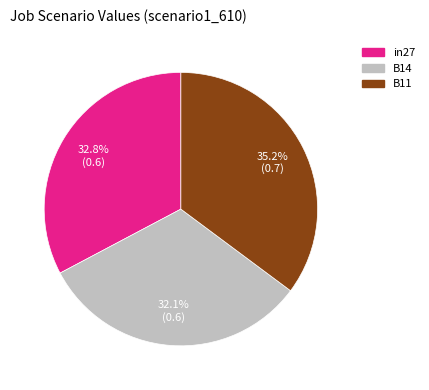

How many slices are in this pie chart?

3